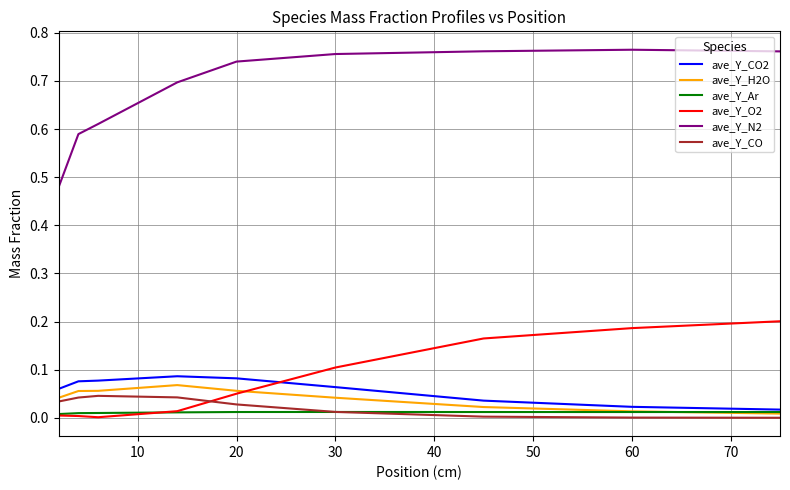

Which series has the largest total across all categories?

ave_Y_N2